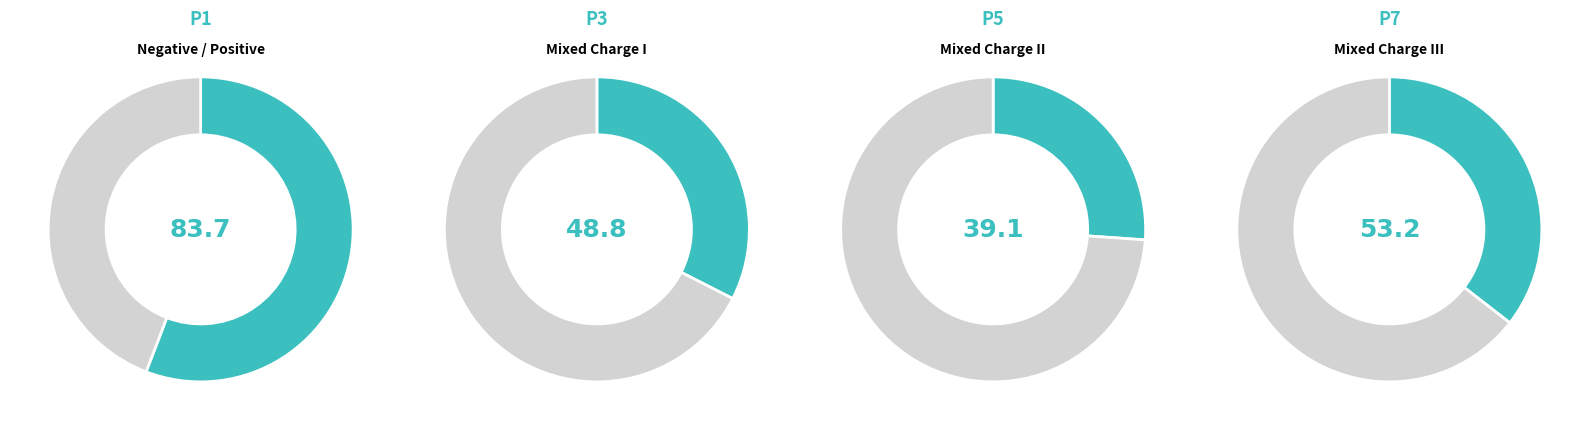

What is the change in value from 2 to 3?

+14.1